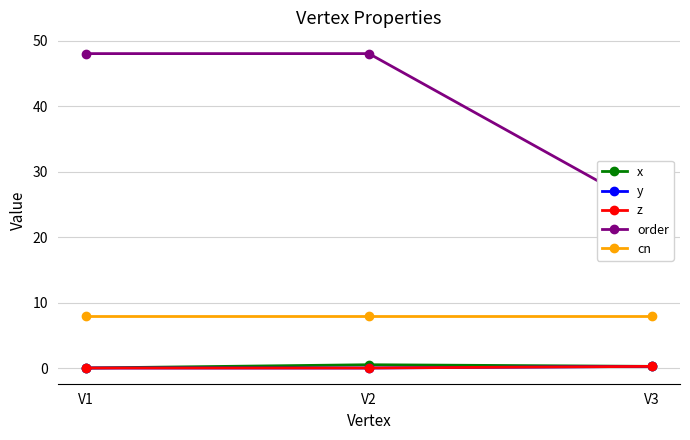

At which label is z closest to 0?

V1